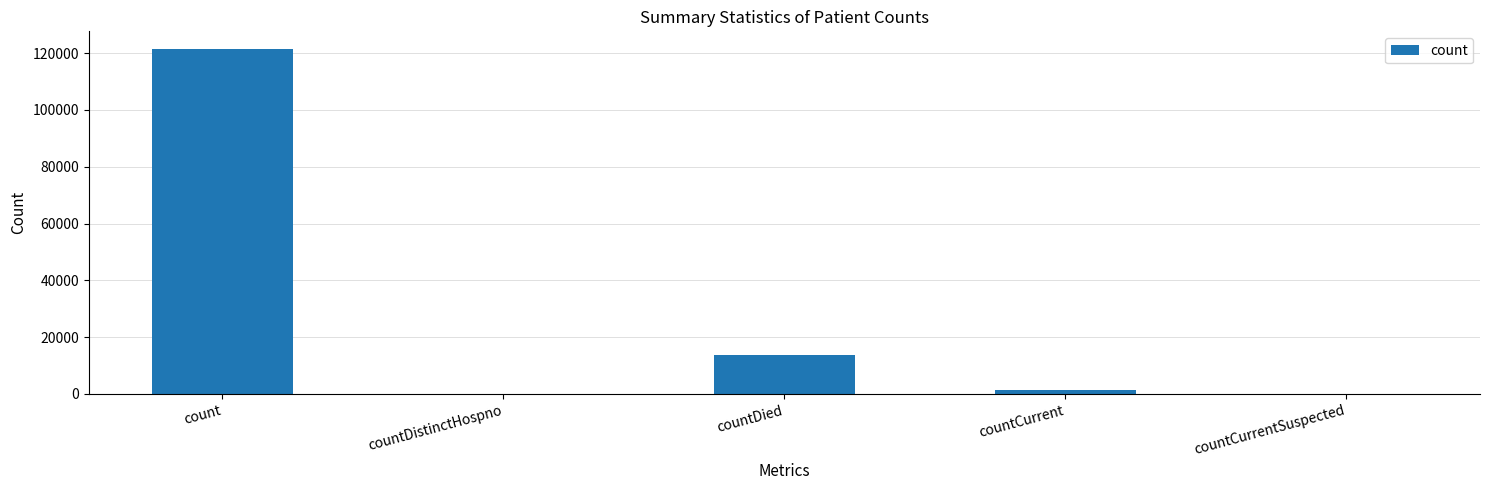

Reading left to right, list all the values displayed in this chart.

count=121590	countDistinctHospno=0	countDied=13836	countCurrent=1387	countCurrentSuspected=0